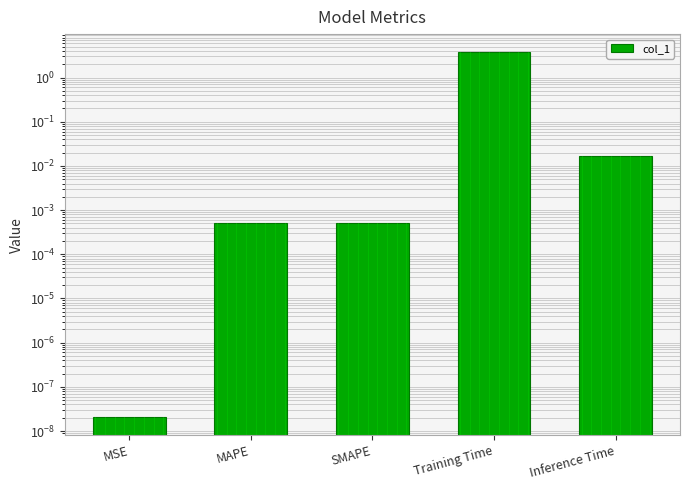

Reading right to left, transcribe all the data shown in this chart.

0.0	3.7	0.0	0.0	0.0